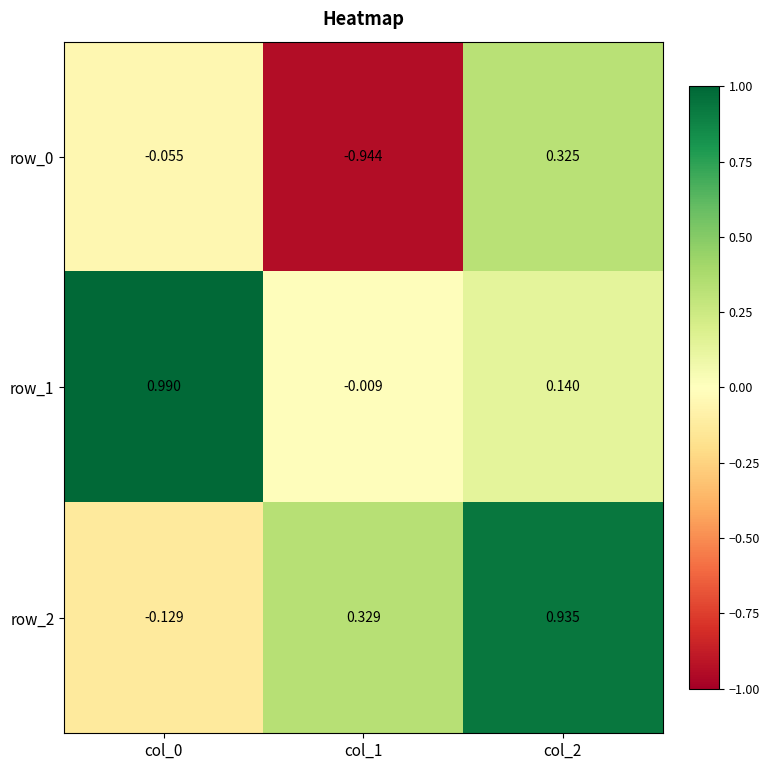

At which label does row_0 first exceed 0?

col_2